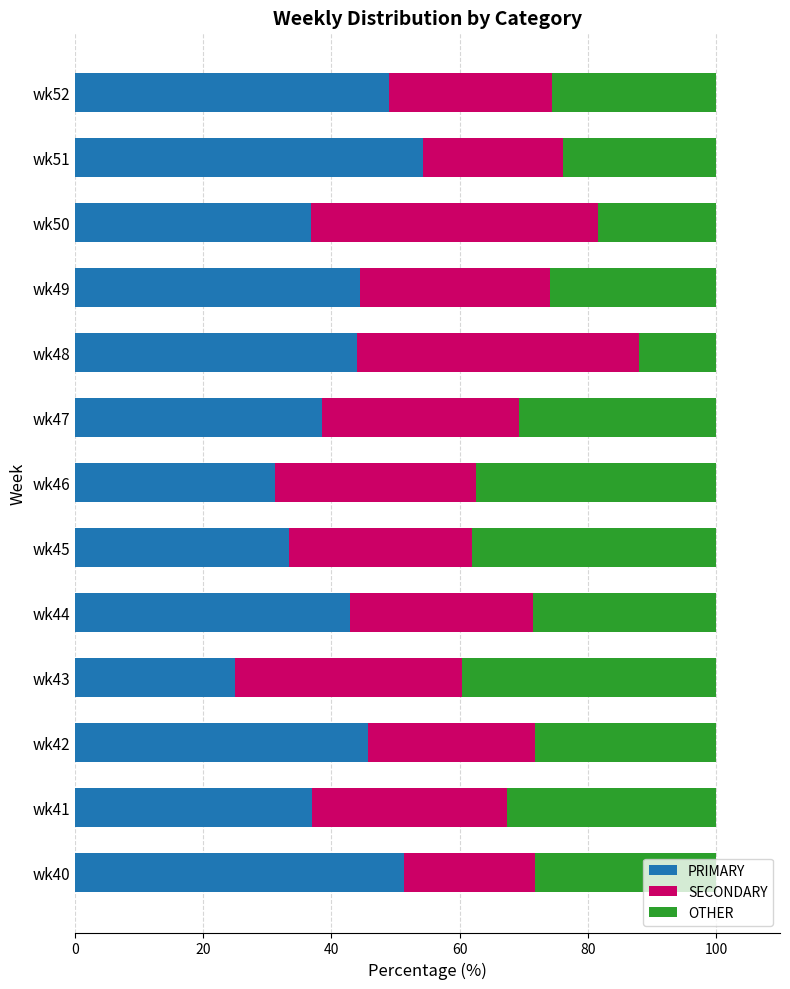

What is the difference between the PRIMARY values at wk49 and wk43?

19.4